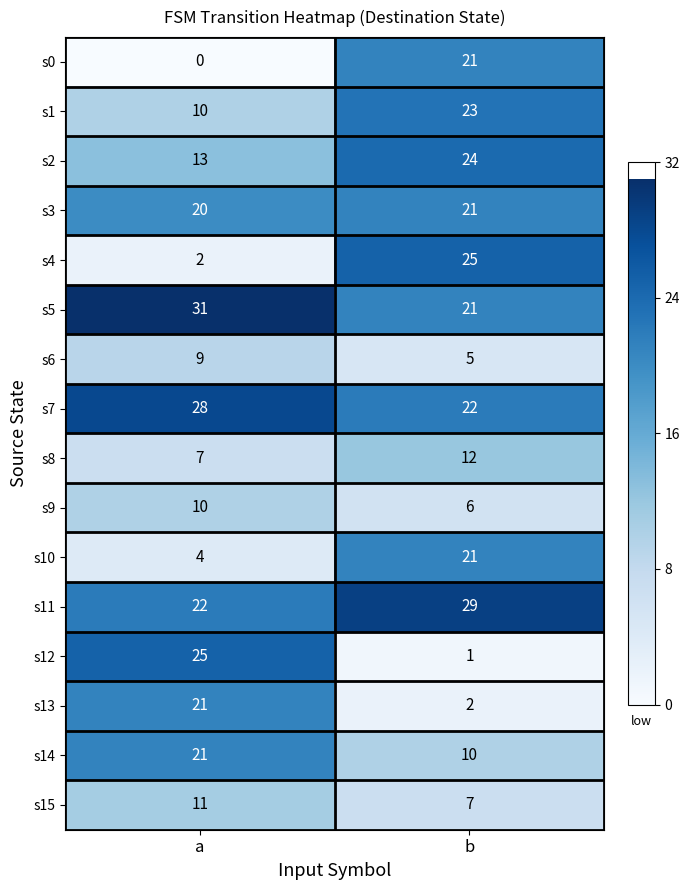

List the labels in order of s2 value, smallest first.

a, b